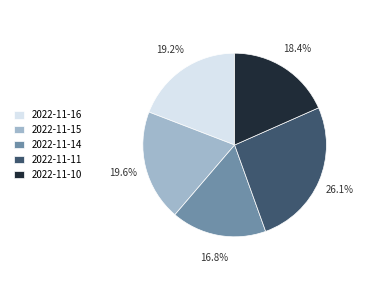

Is there any slice that represents more than half of the pie?

No